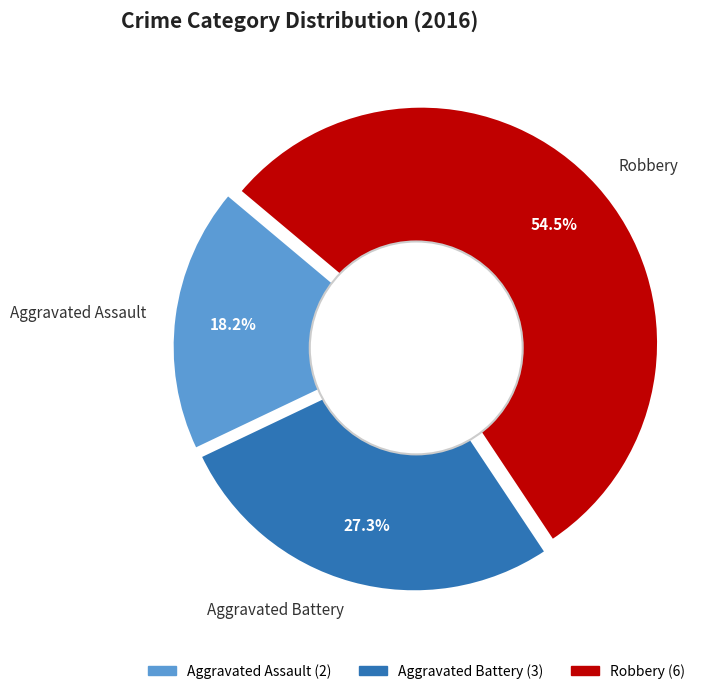

To the nearest percent, what portion does Aggravated Battery represent?

27%